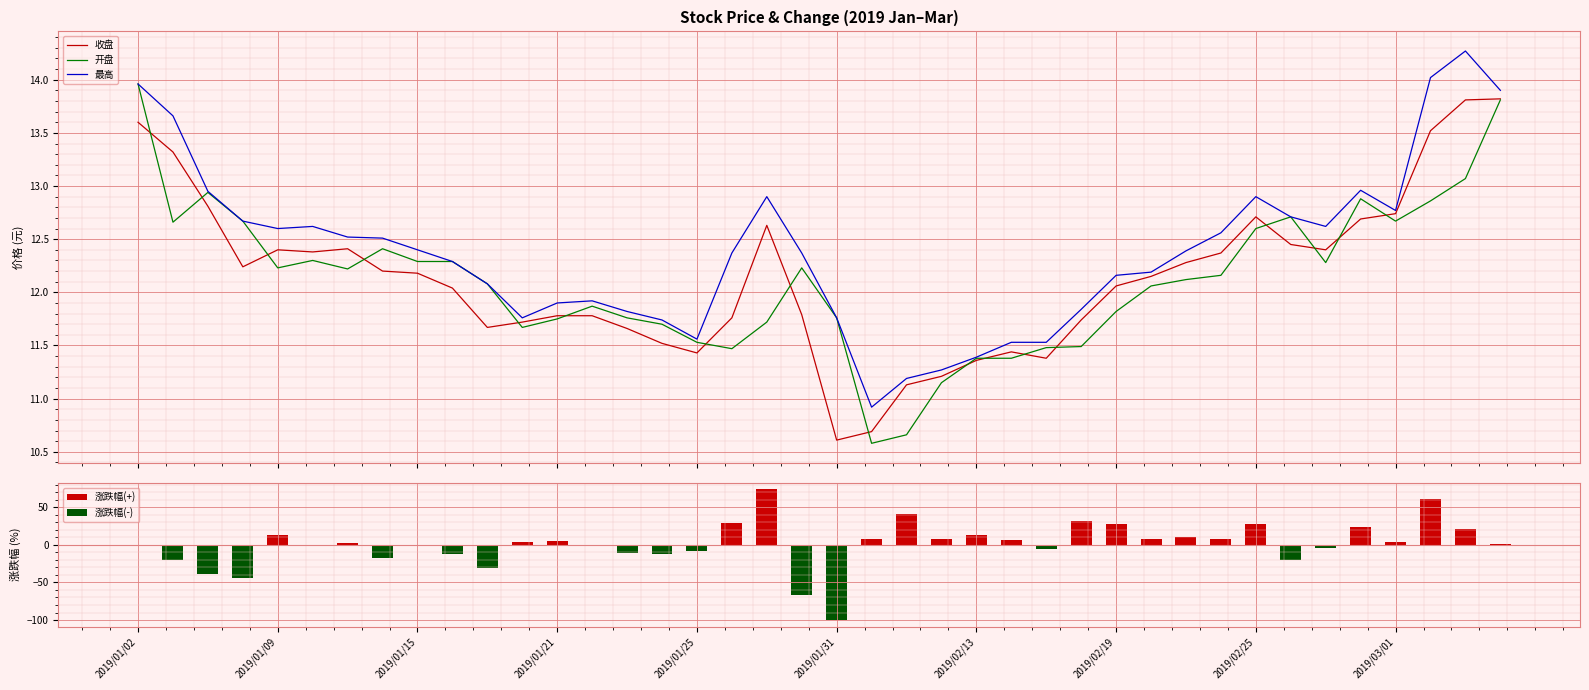

What is the lowest value of the 收盘 series?

10.6